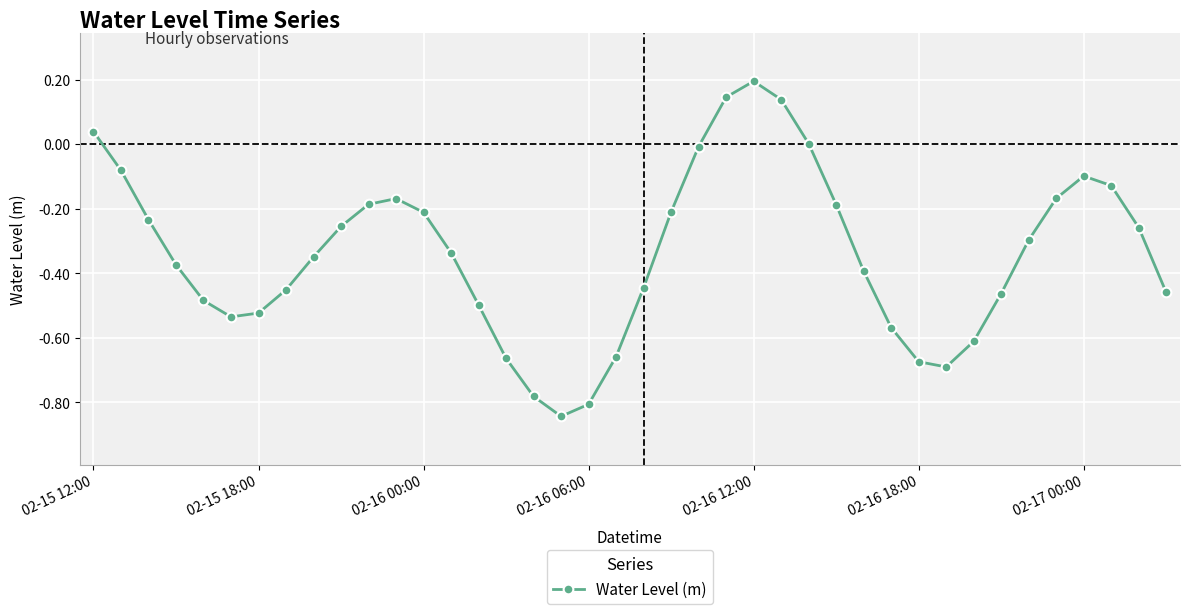

What is the sum of all values?

-13.6